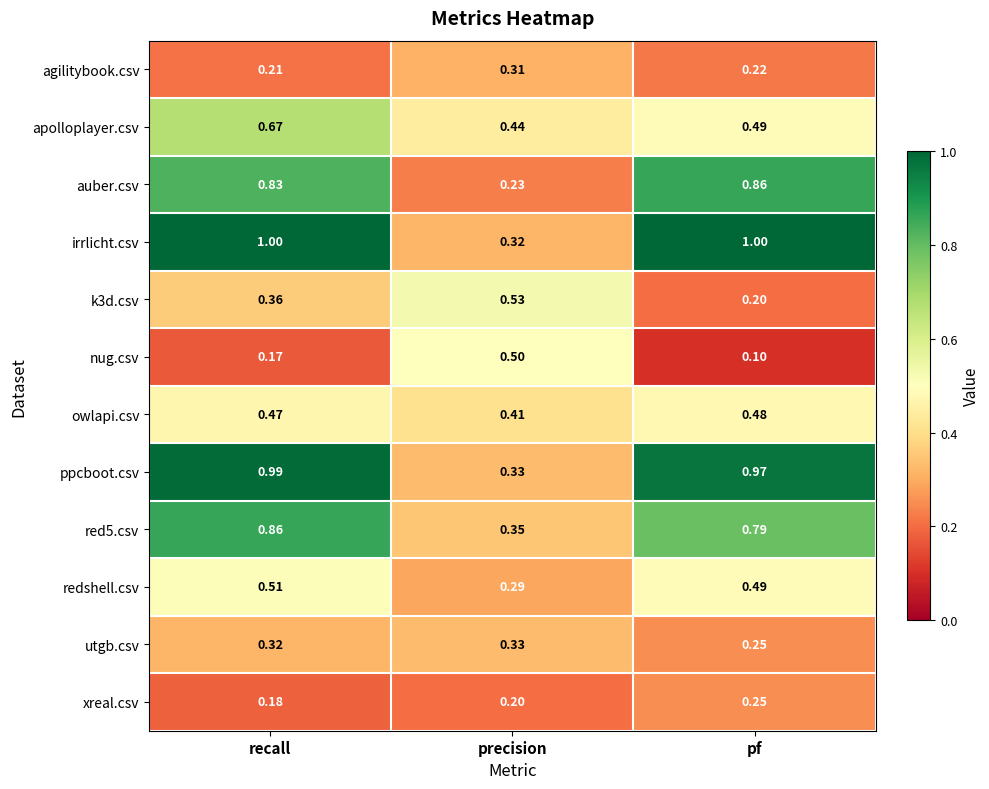

At which category does the chart reach its minimum across all series?

pf